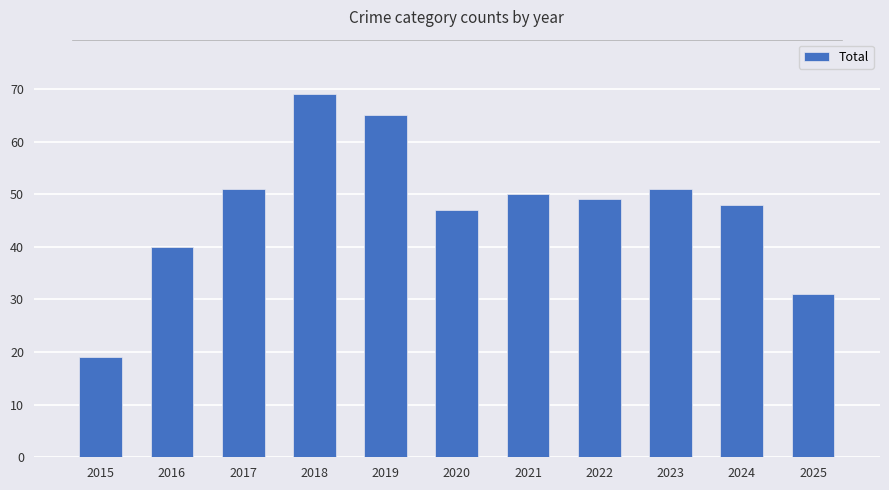

How many values are below 49?

5